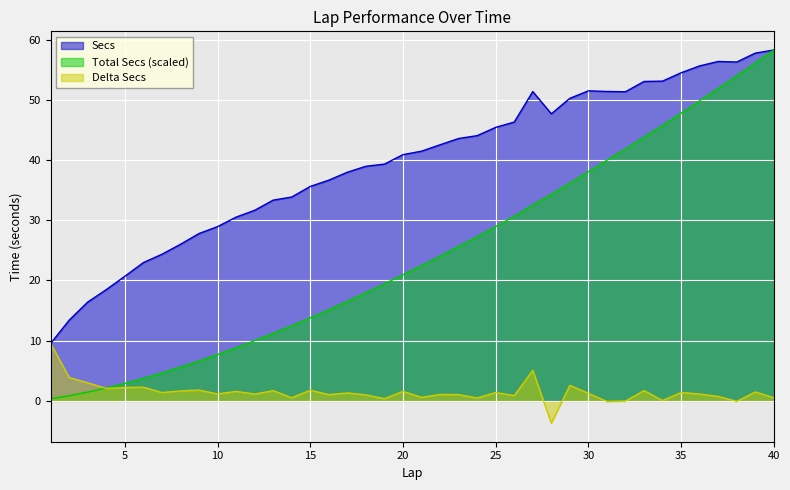

What is the difference between the highest and lowest values at 17?

21.4